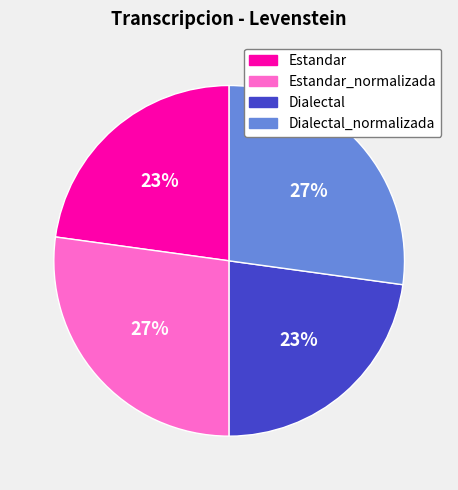

Does any single category account for the majority?

No